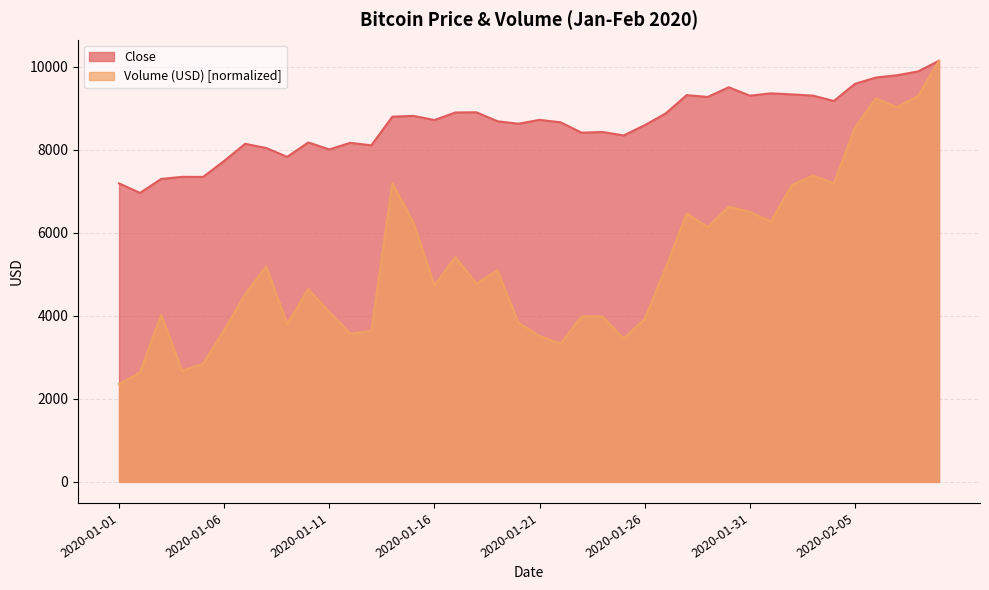

True or false: Volume (USD) and Close cross at least once.

False